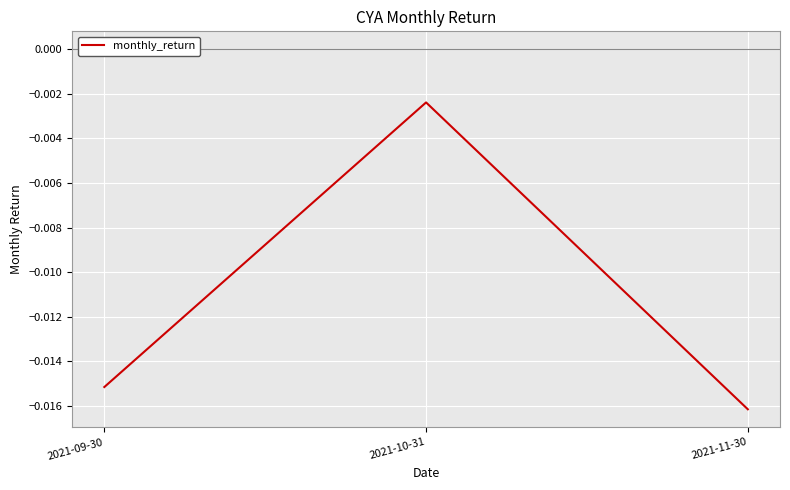

At which label is the value closest to 0?

2021-10-31